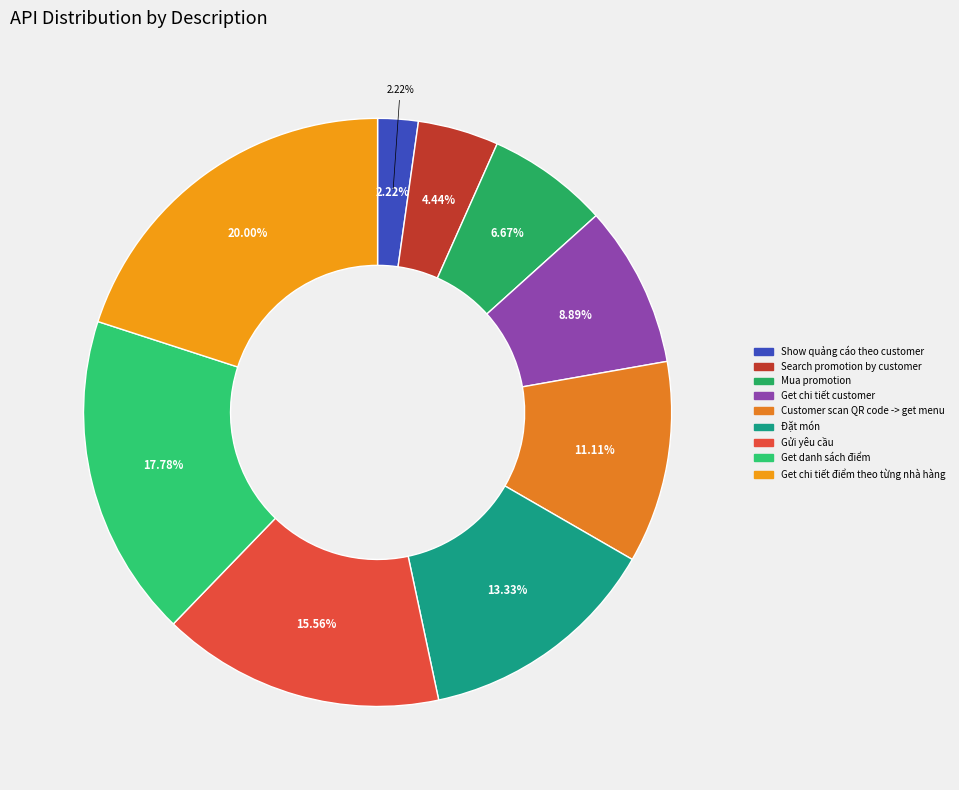

Which has a higher value, Get danh sách điểm or Mua promotion?

Get danh sách điểm